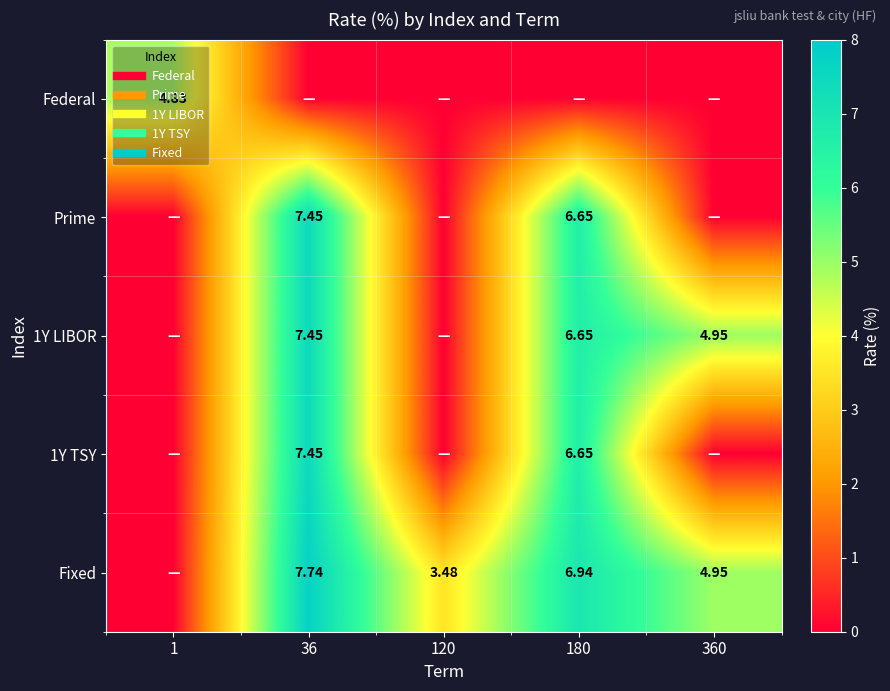

Rank the series by their maximum value, from lowest to highest.

Federal, Prime, 1Y LIBOR, 1Y TSY, Fixed